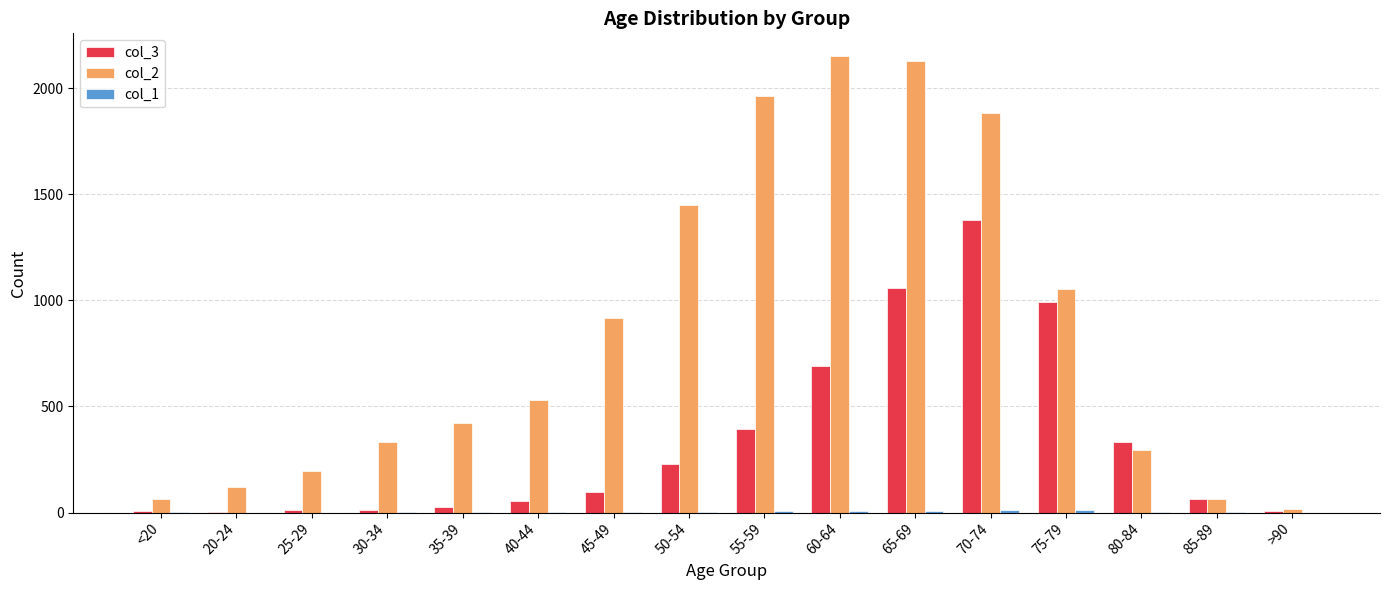

Is it true that col_2 equals 1053 at 75-79?

True